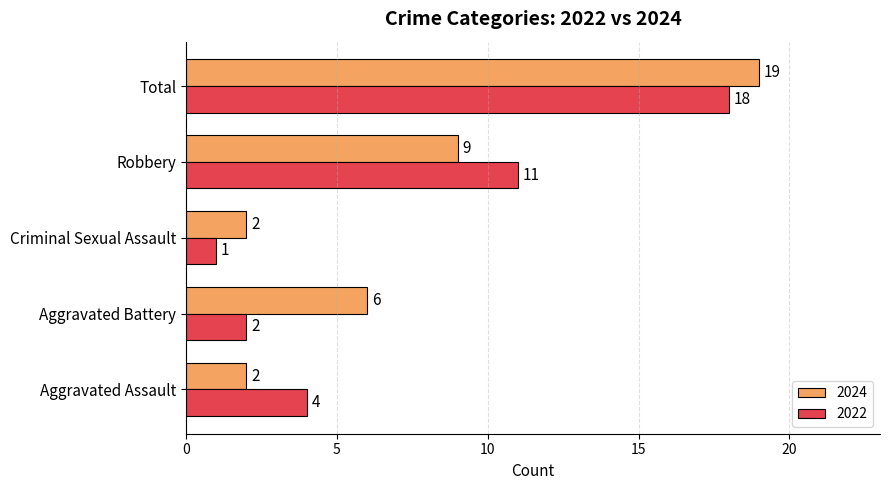

What are all the series names shown in the legend?

2024, 2022